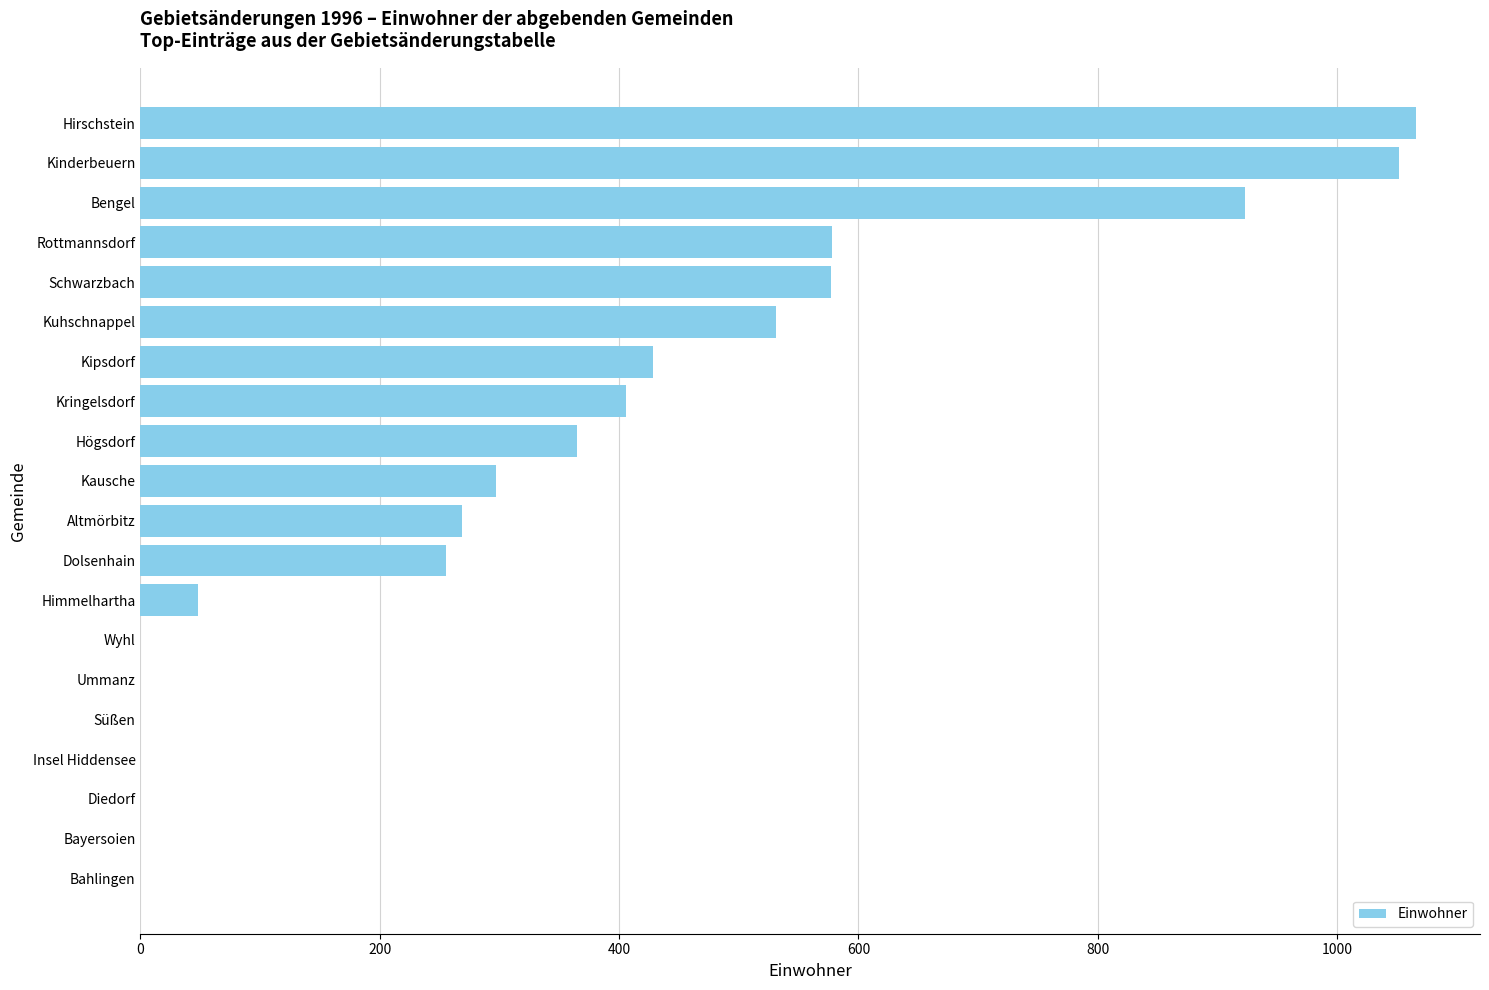

What is the sum of all values?

6795